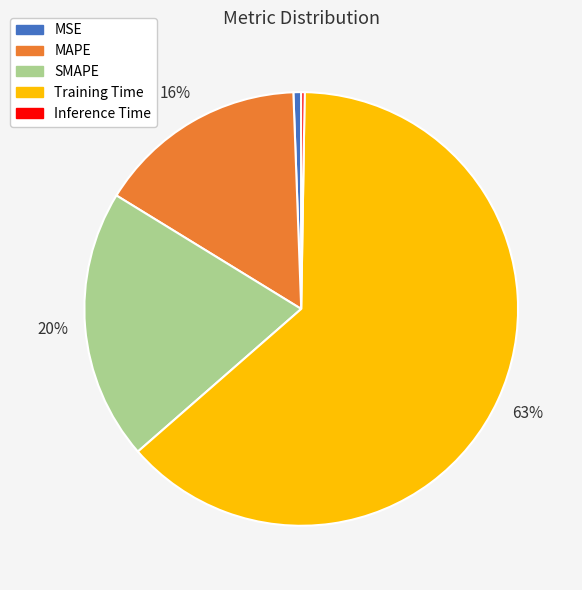

To the nearest percent, what portion does SMAPE represent?

20%